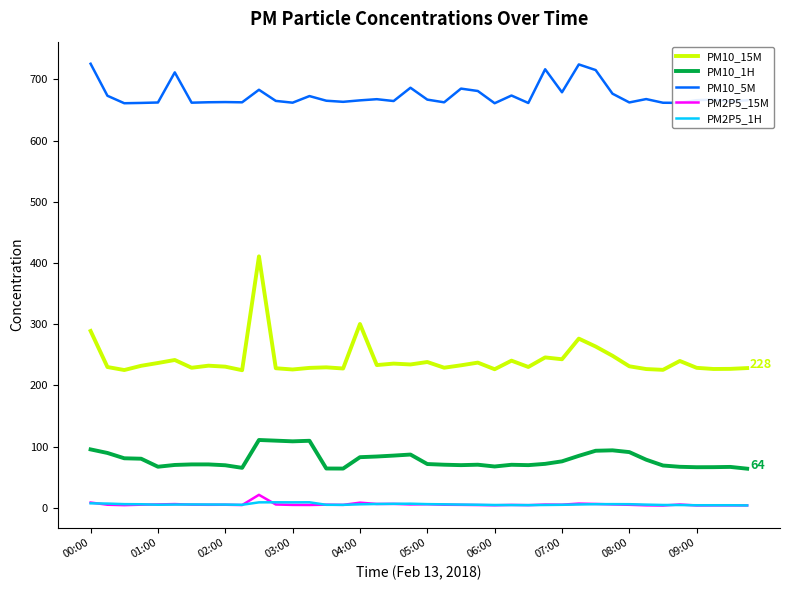

True or false: PM2P5_1H and PM10_1H cross at least once.

False